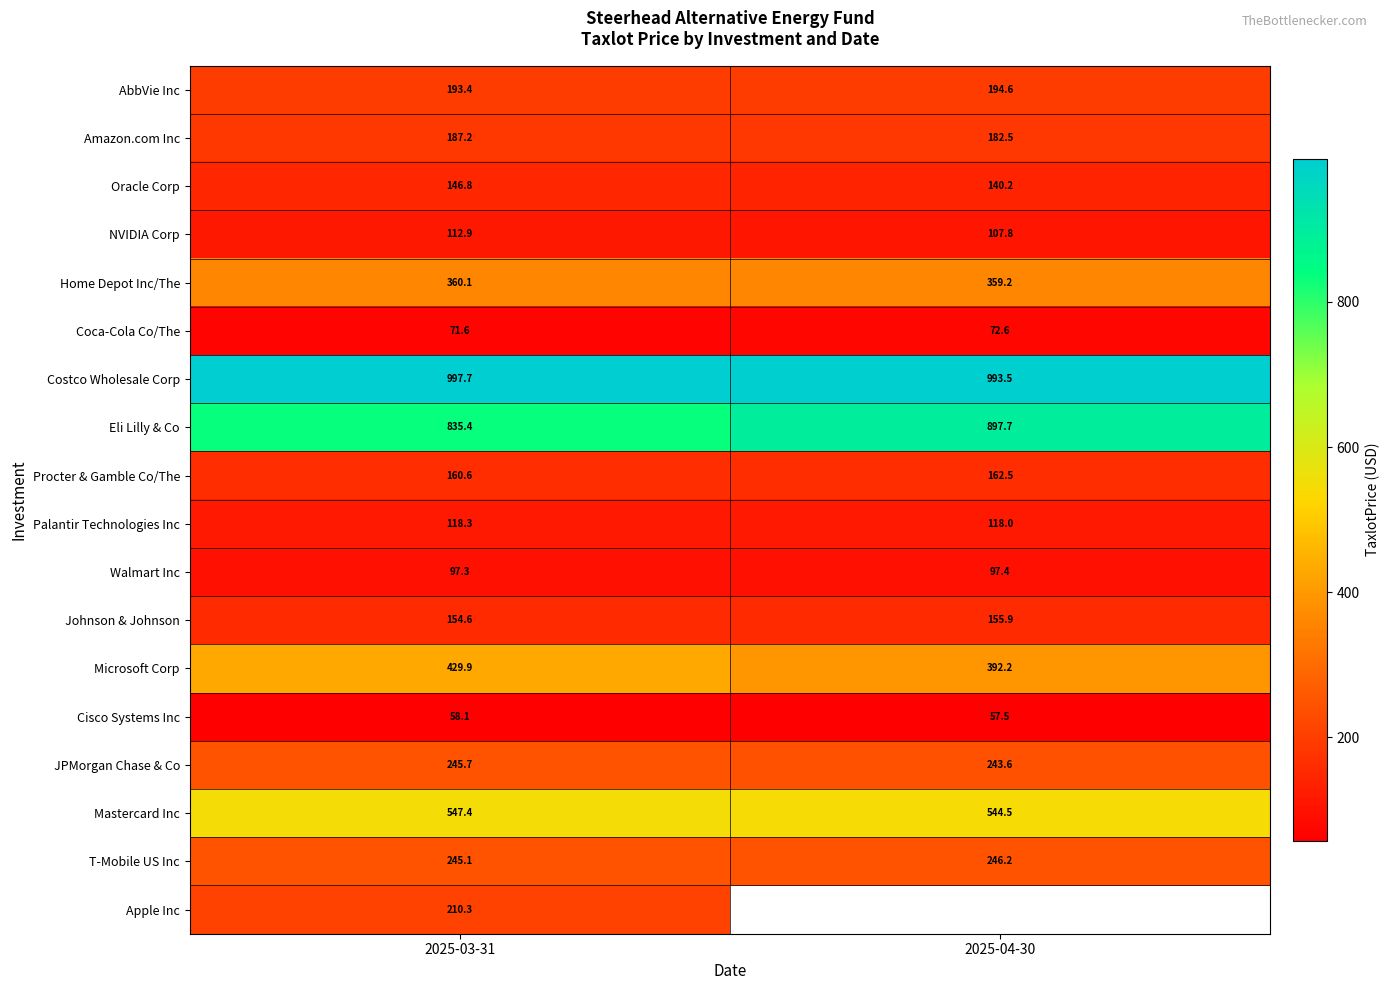

What is the difference between the T-Mobile US Inc values at 2025-03-31 and 2025-04-30?

1.0